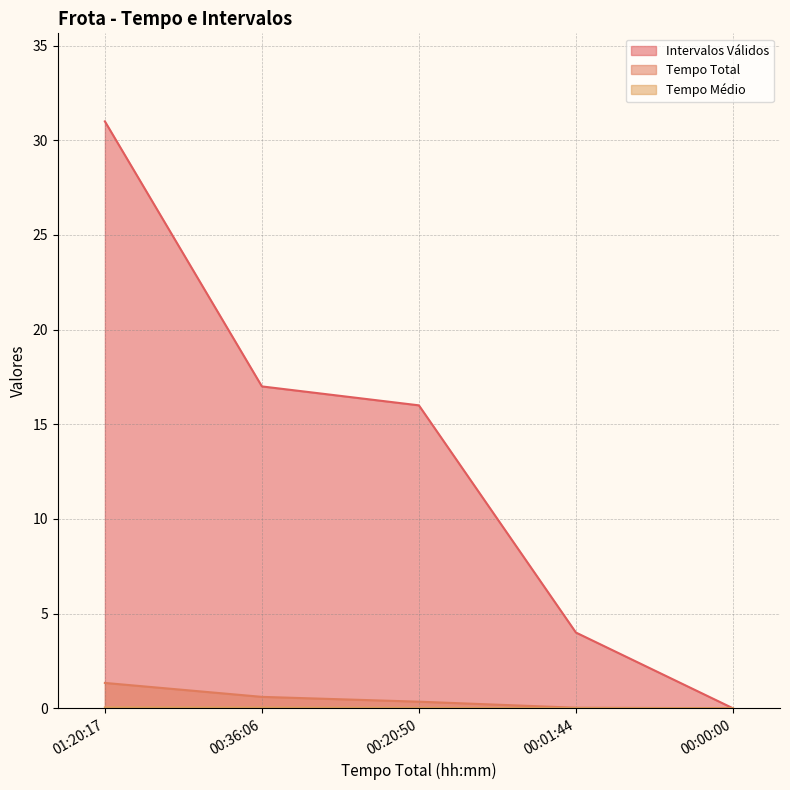

What is the sum of the Tempo Total values at 01:20:17 and 00:00:00?

1.3